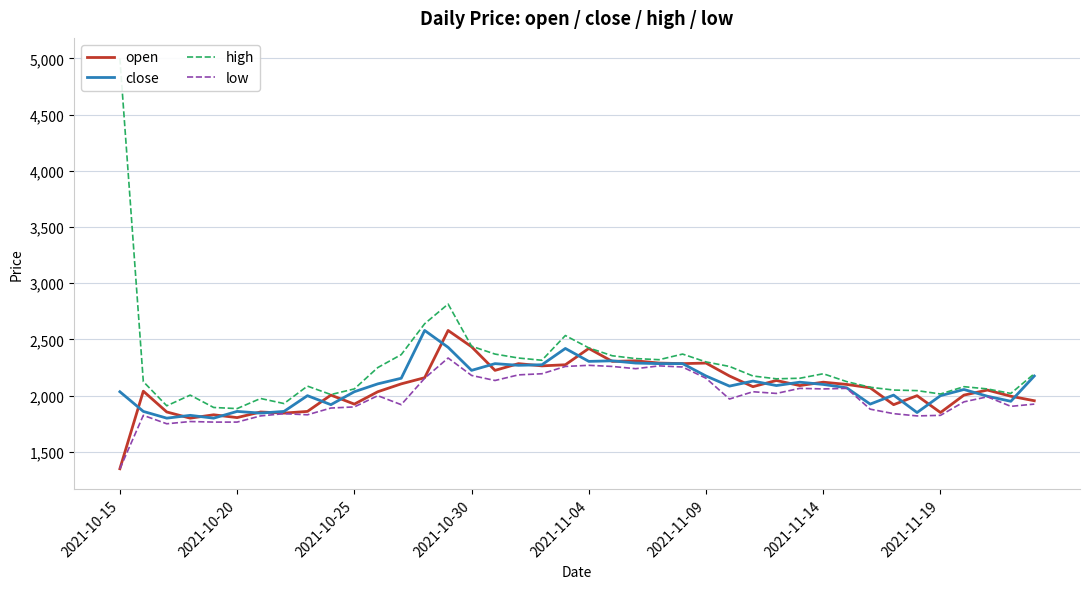

What is the maximum value shown in the chart?

5000